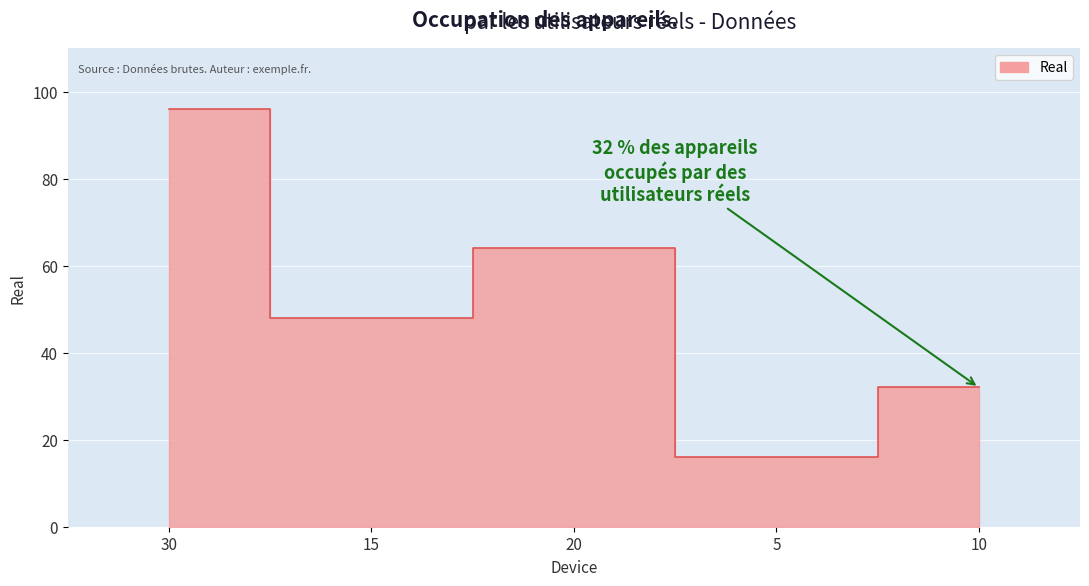

List the labels in order of value, smallest first.

5, 10, 15, 20, 30